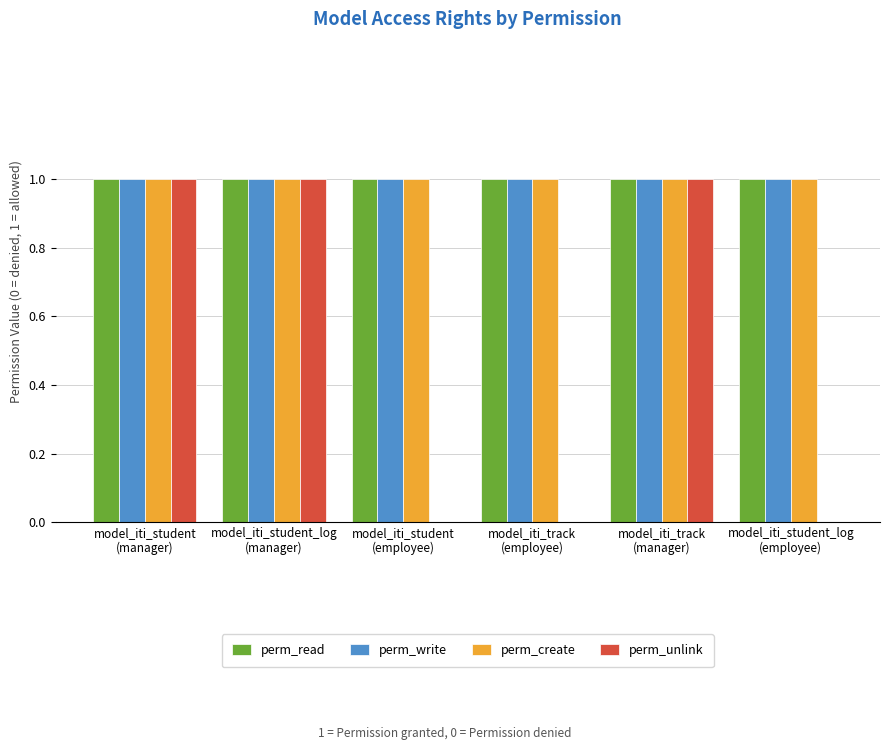

What is the greatest value displayed?

1